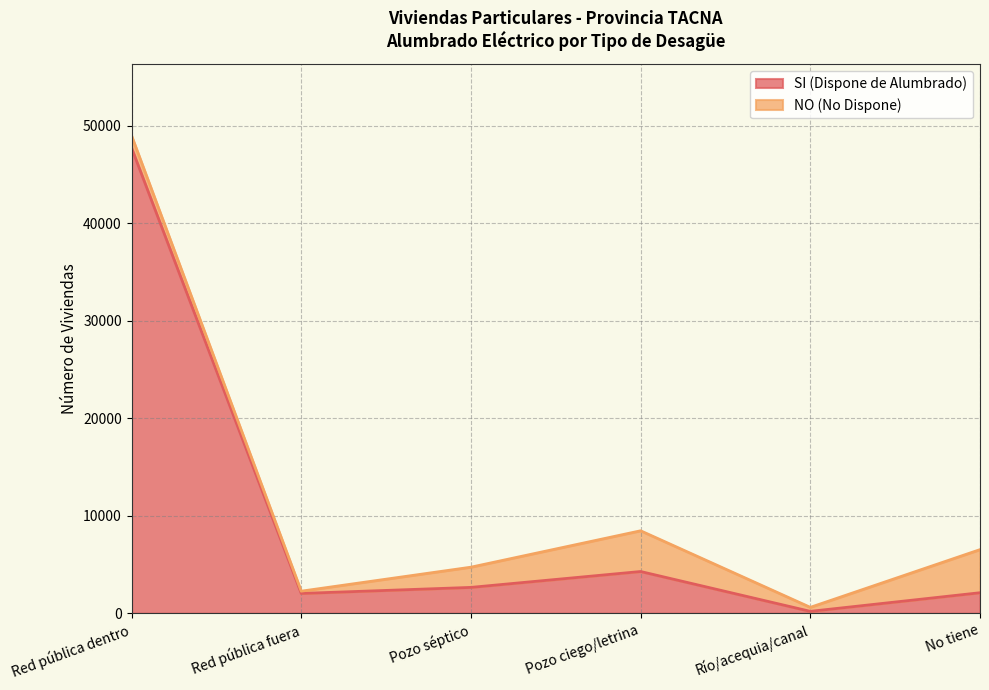

How many data points does each series have?

6